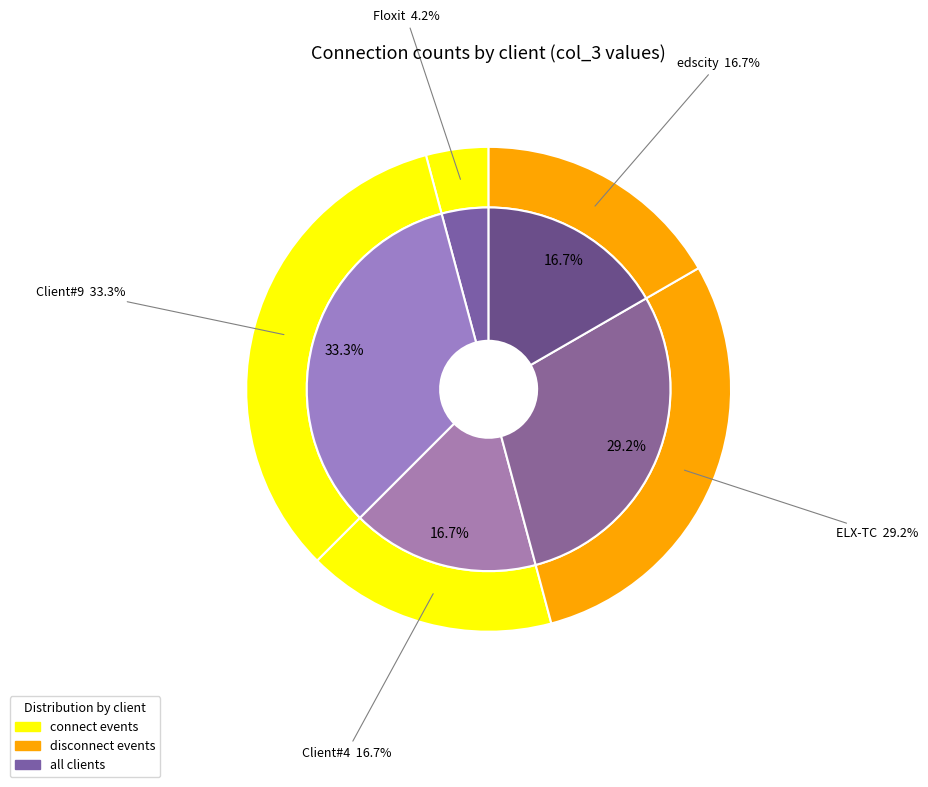

The Floxit slice represents 4% of the pie. True or false?

True